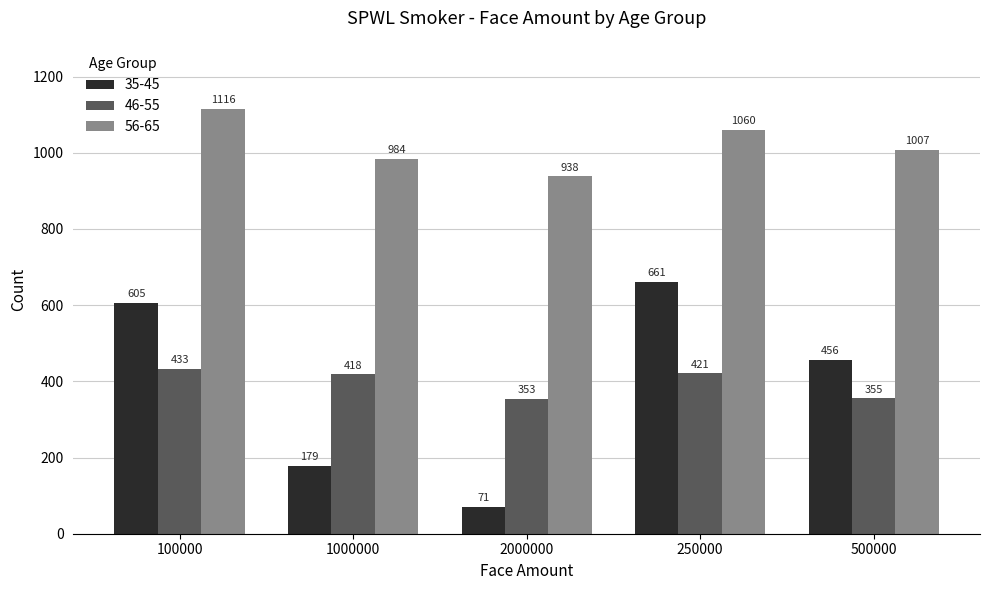

Which series has the widest spread of values?

35-45